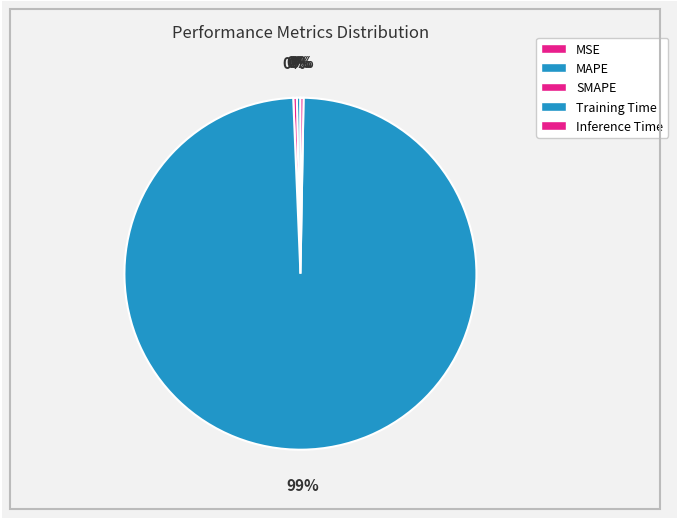

What is the change in value from MSE to Training Time?

+4.7